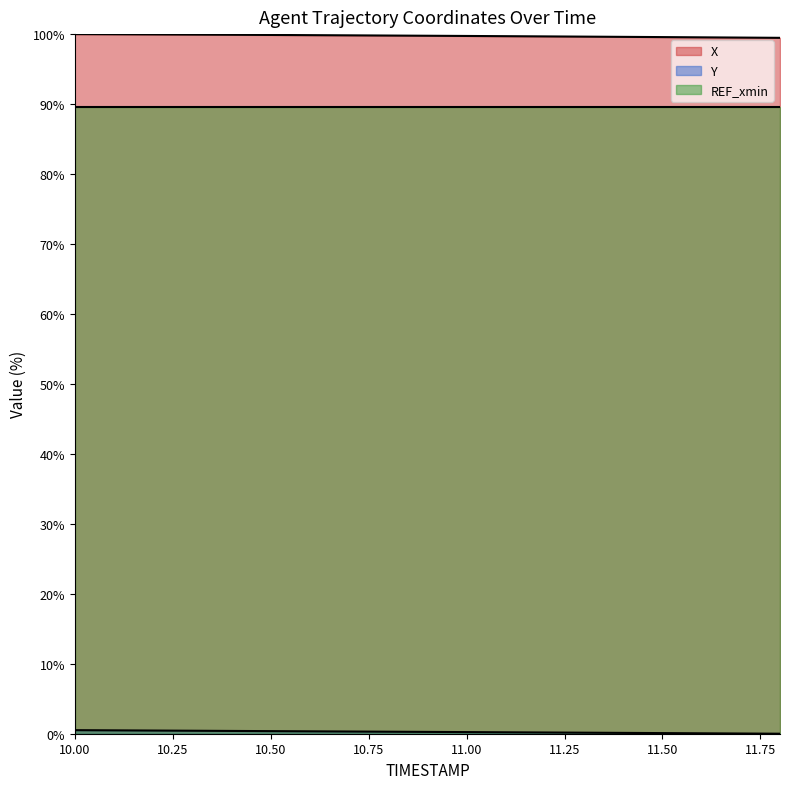

Which series has the largest total across all categories?

X